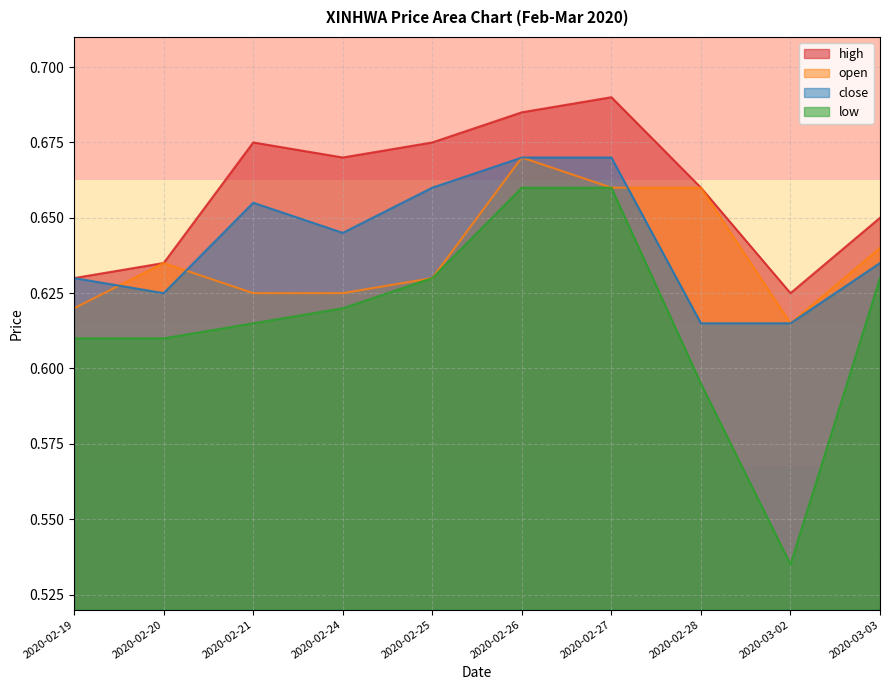

What is the difference between the maximum and minimum values in the close series?

0.1